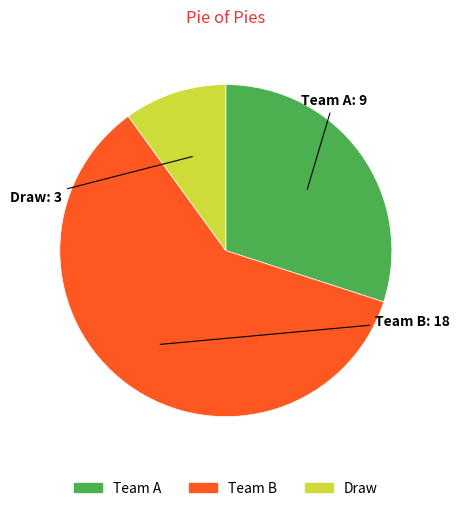

True or false: Team B accounts for 60% of the total.

True